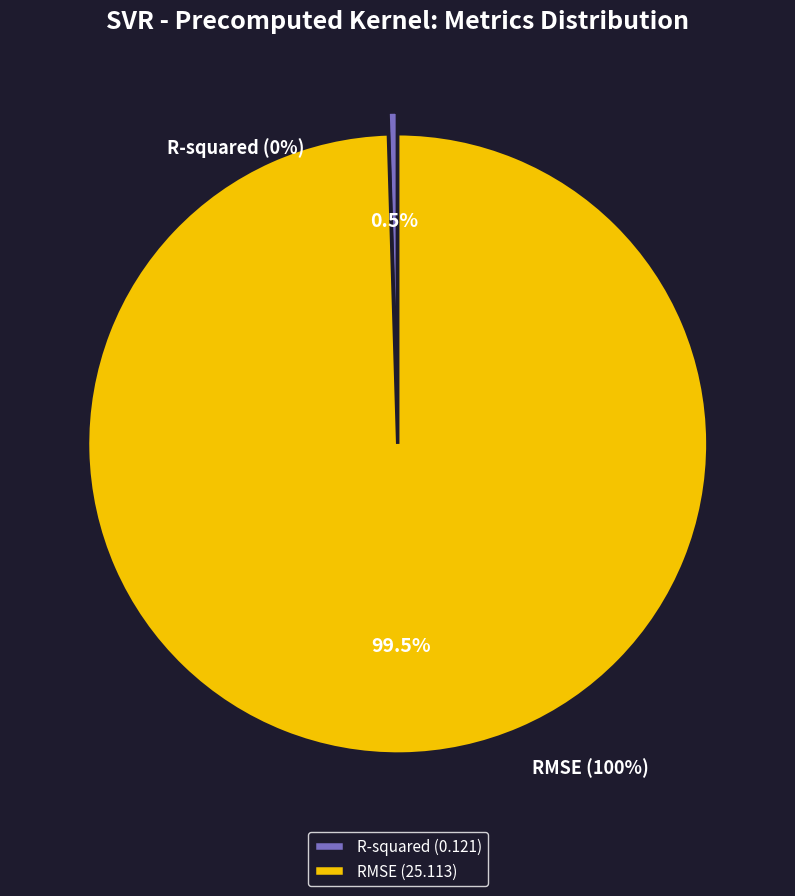

How many slices are in this pie chart?

2